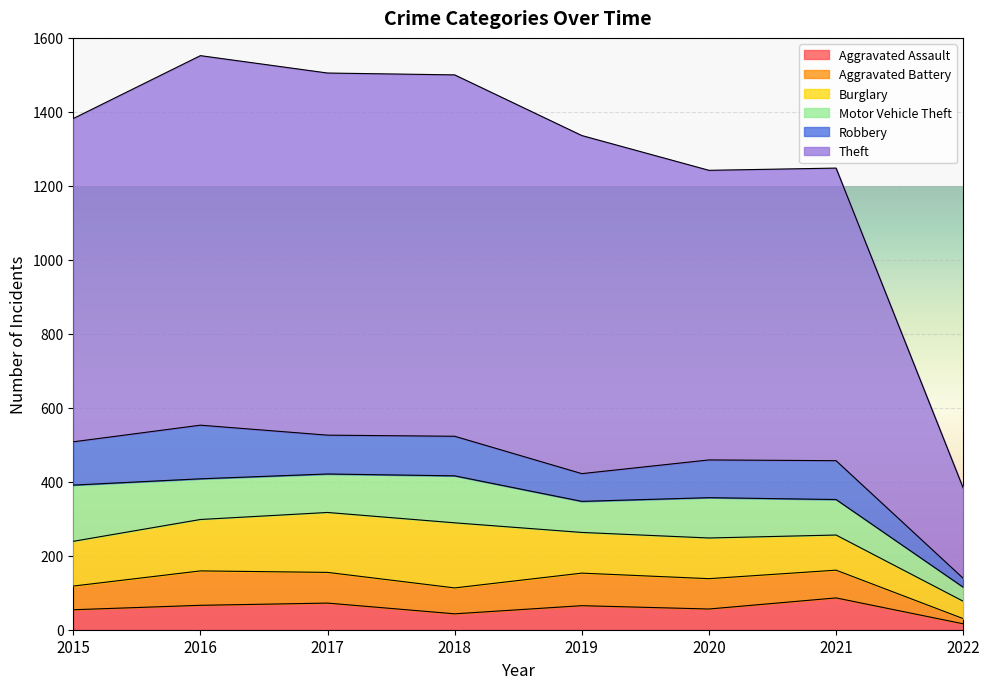

What is the maximum value for Motor Vehicle Theft?

152